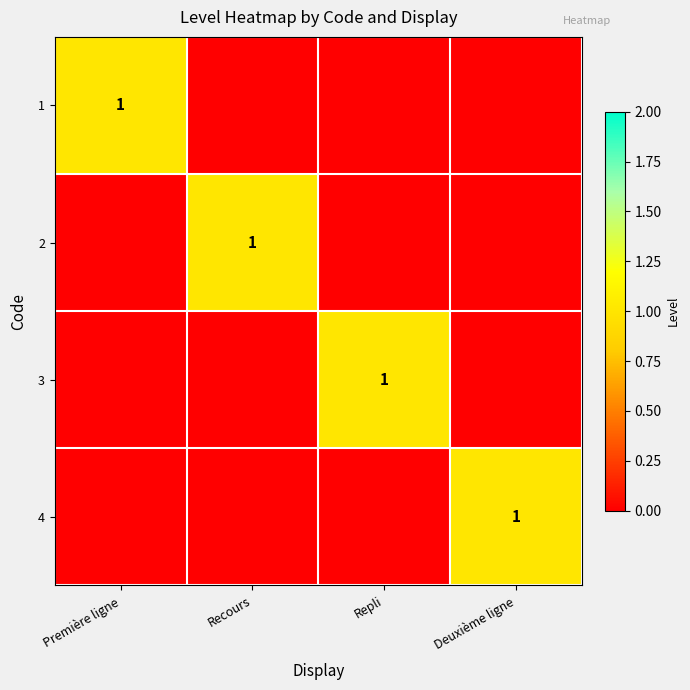

The value of 3 at Repli is 0. True or false?

False